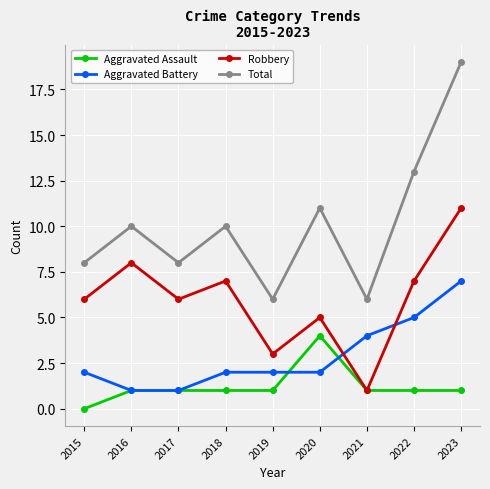

How many times do Robbery and Aggravated Battery cross each other?

2